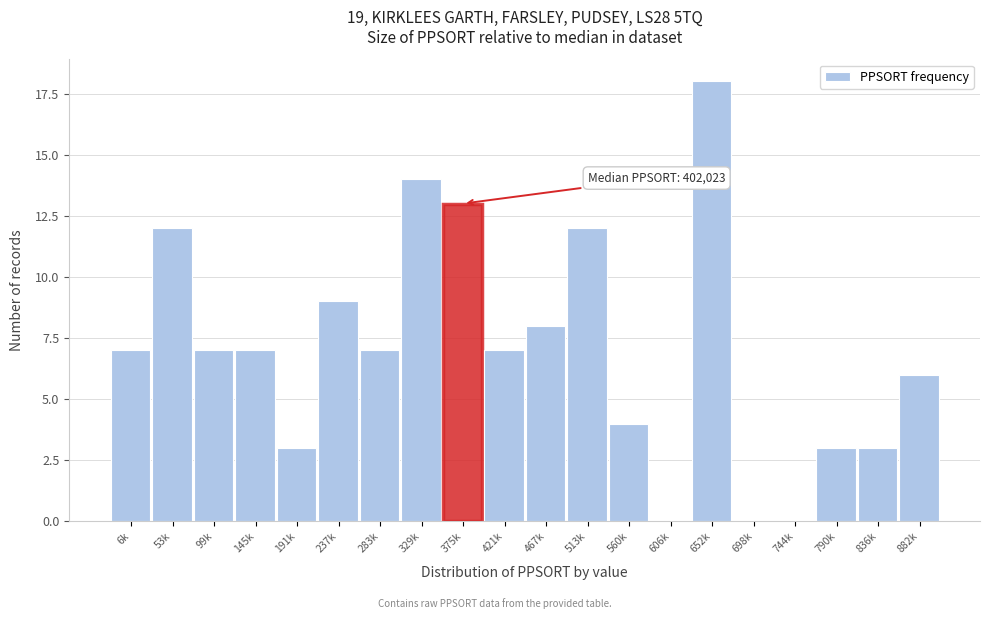

Reading right to left, extract all data points from this chart.

882k=6	836k=3	790k=3	744k=0	698k=0	652k=18	606k=0	560k=4	513k=12	467k=8	421k=7	375k=13	329k=14	283k=7	237k=9	191k=3	145k=7	99k=7	53k=12	6k=7